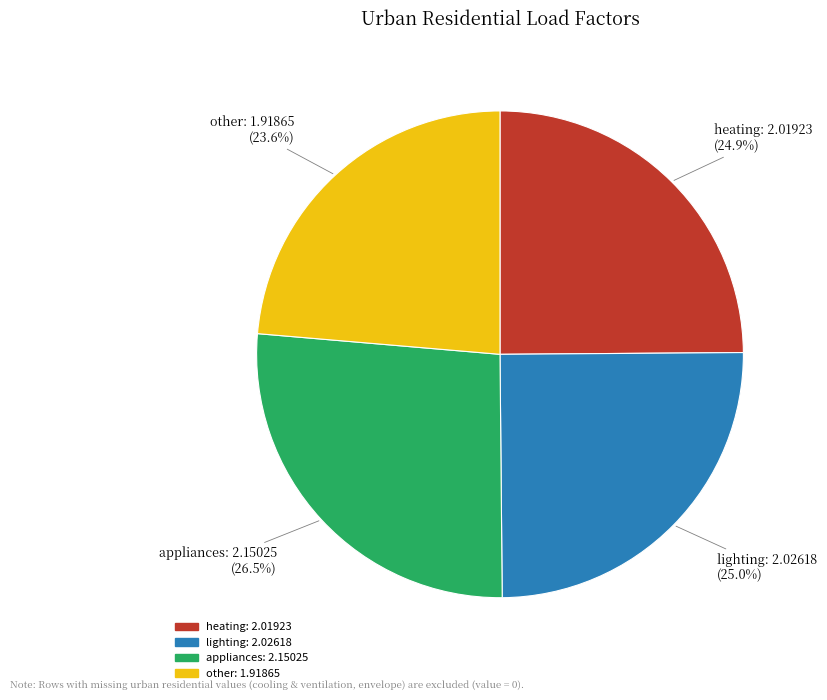

The lighting slice represents 25% of the pie. True or false?

True